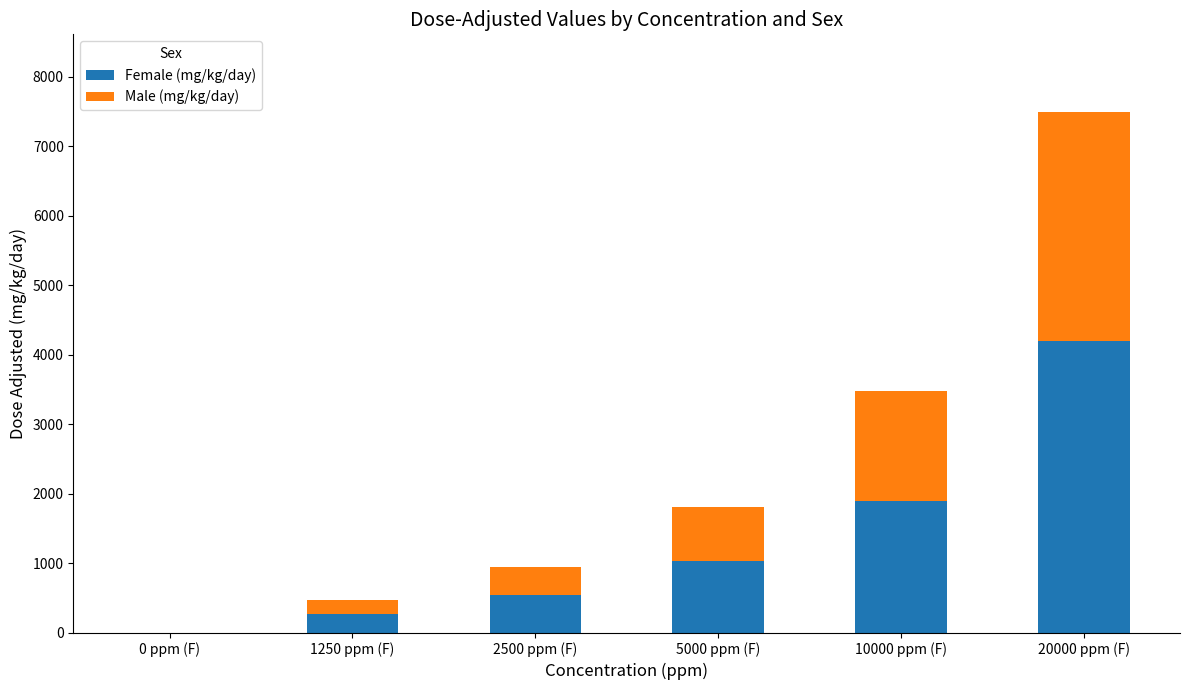

What are all the series names shown in the legend?

Female (mg/kg/day), Male (mg/kg/day)